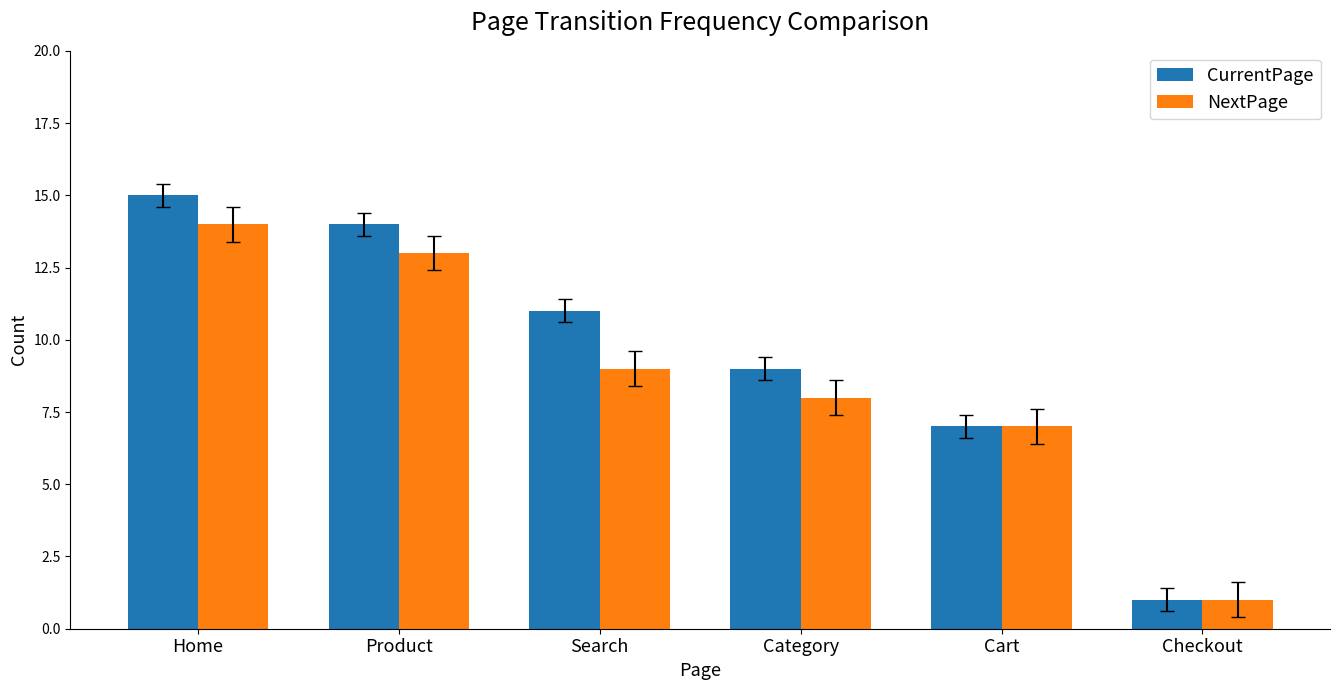

Which series has the largest range (max minus min)?

CurrentPage